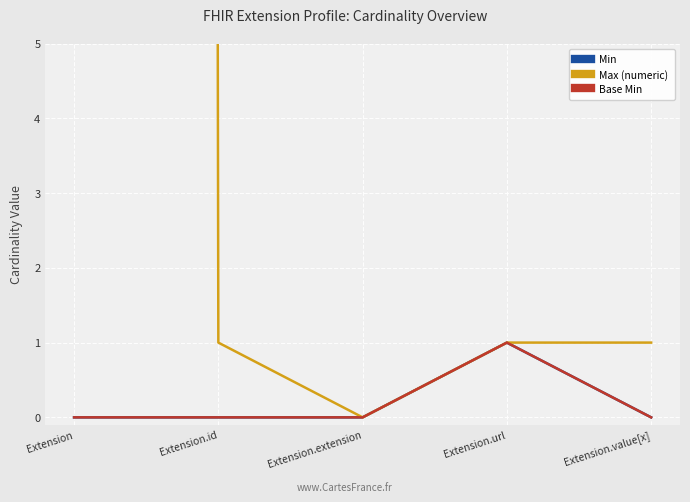

True or false: Max (numeric) and Base Min intersect in this chart.

False